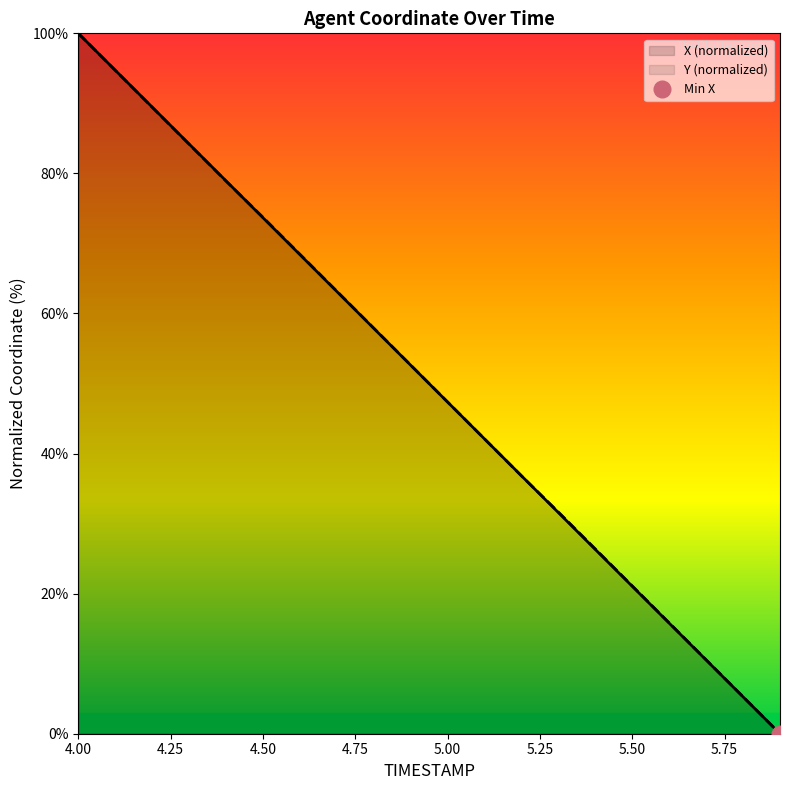

True or false: X has more than 2 points higher than both neighbors.

False